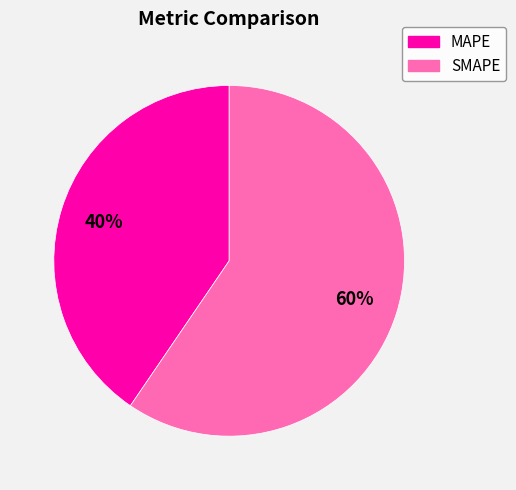

Do SMAPE and MAPE together represent more than half of the pie?

Yes